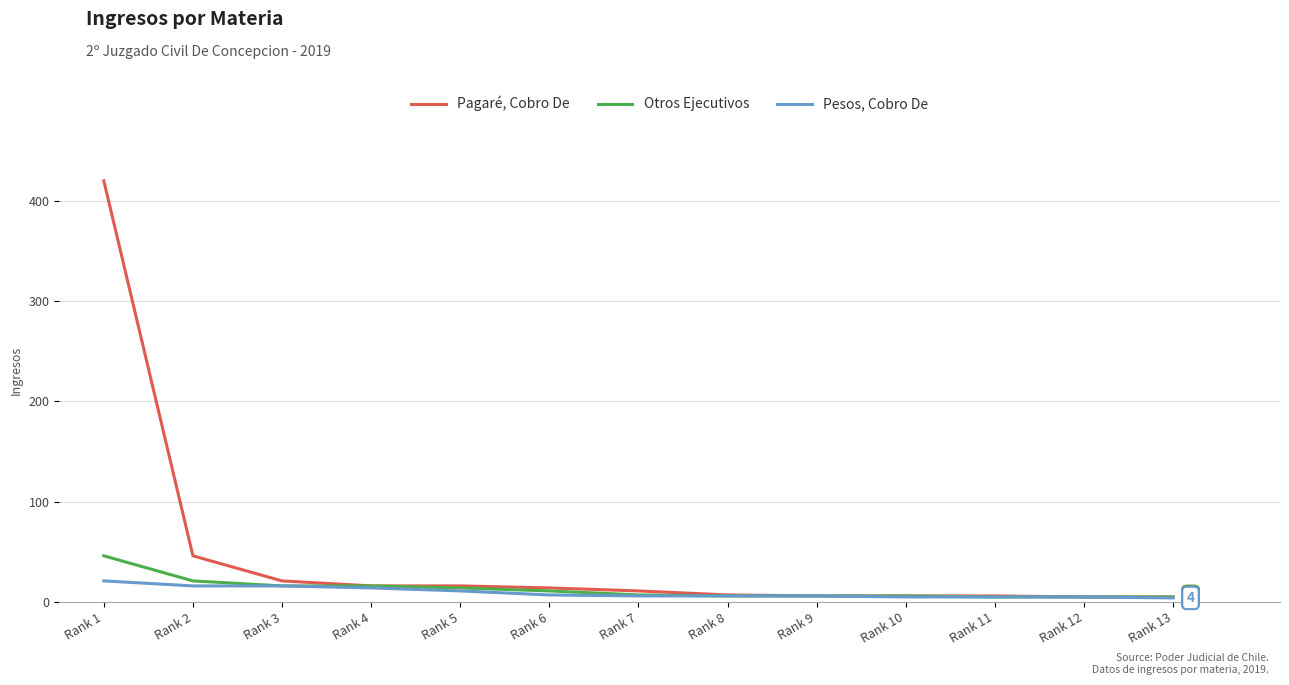

What is the greatest value displayed?

420